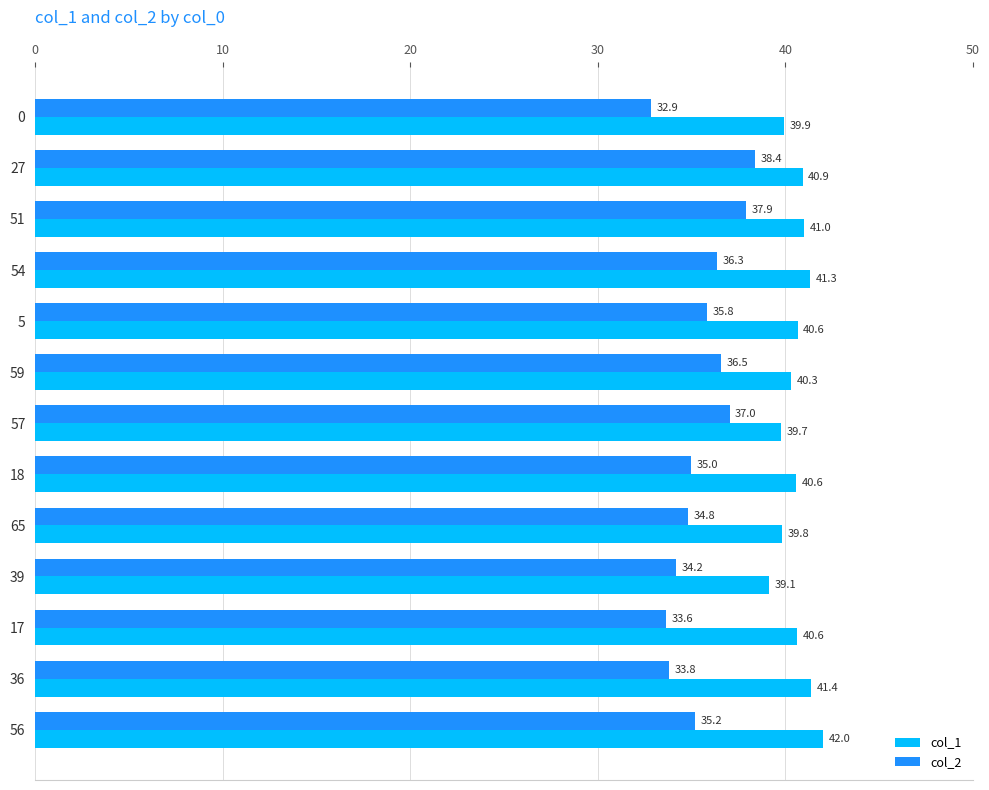

Rank the series by their average value, from highest to lowest.

col_1, col_2